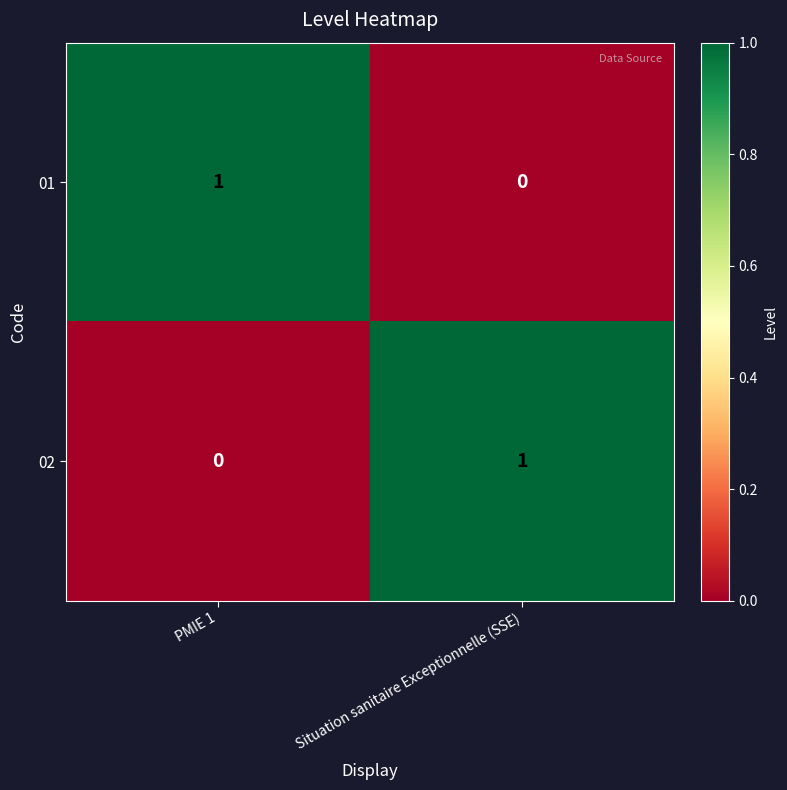

At which label does 02 reach its peak?

Situation sanitaire Exceptionnelle (SSE)